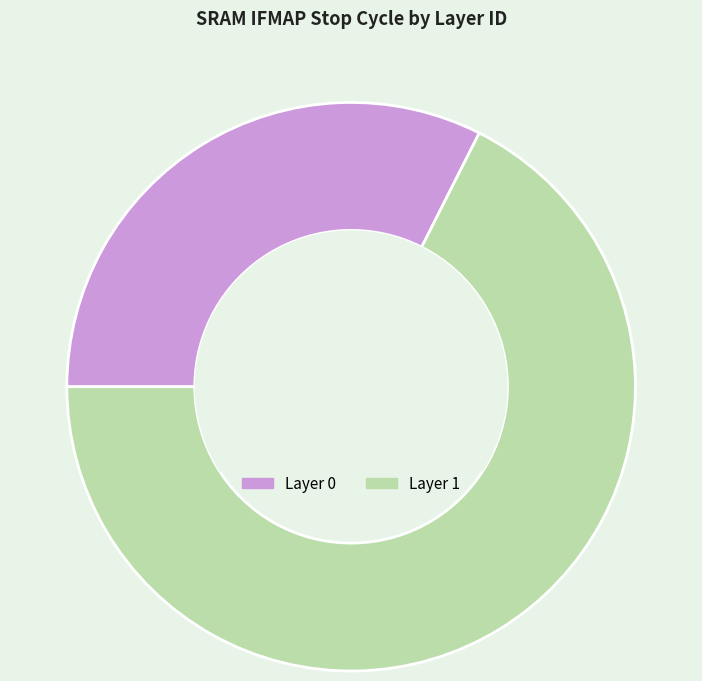

Is there any slice that represents more than half of the pie?

Yes